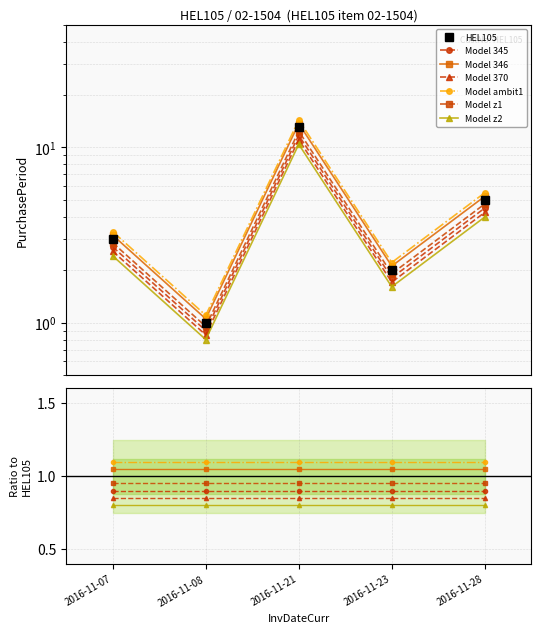

At which label is the value closest to 7?

2016-11-28